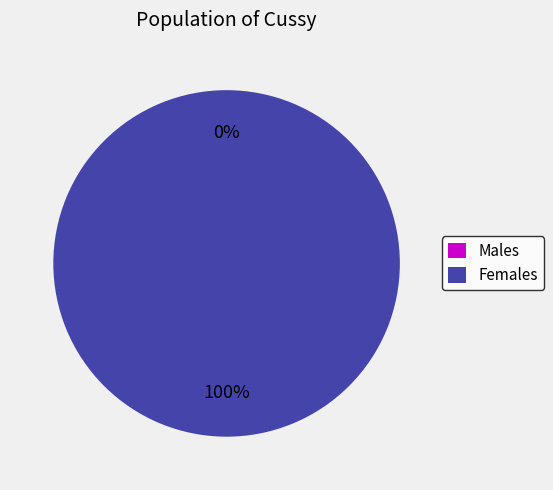

How much of the chart is everything except 1580231630?

100.0%